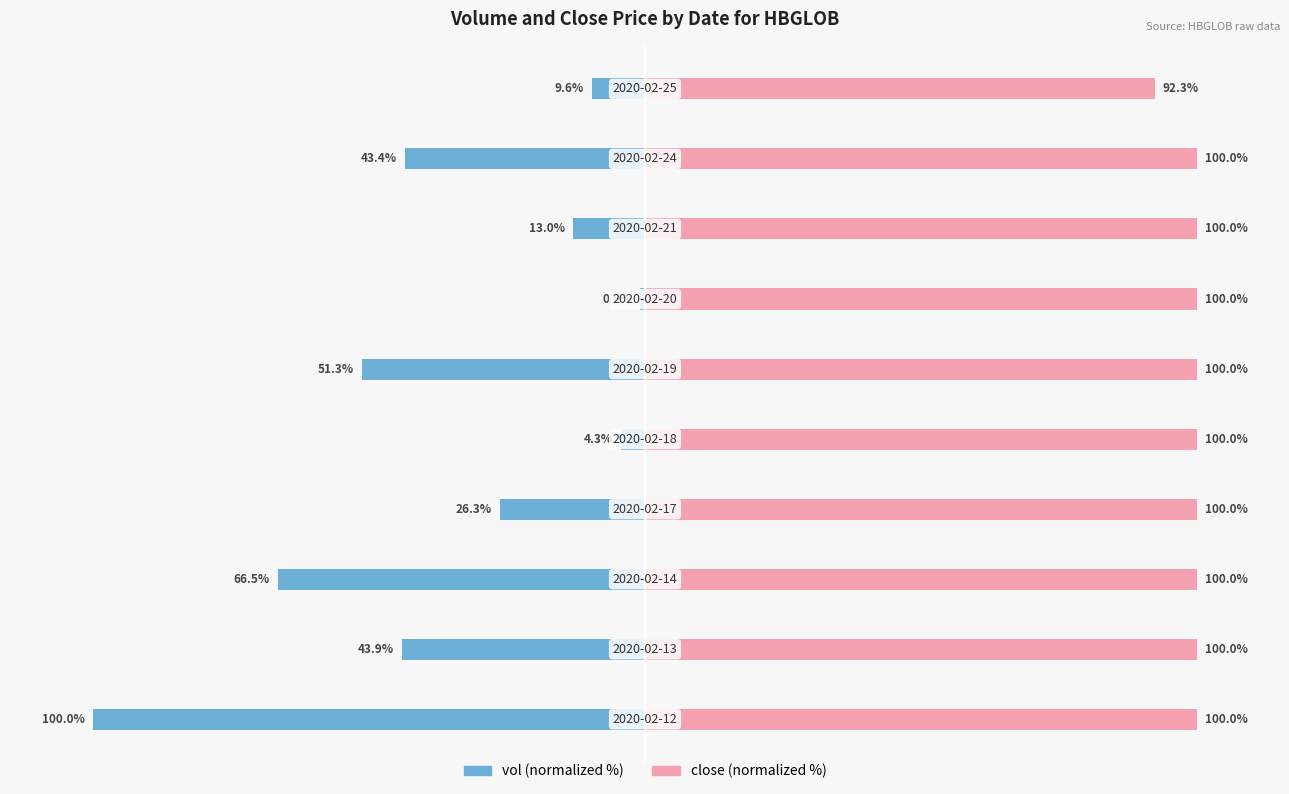

Rank the series at 8 from lowest to highest value.

vol, close